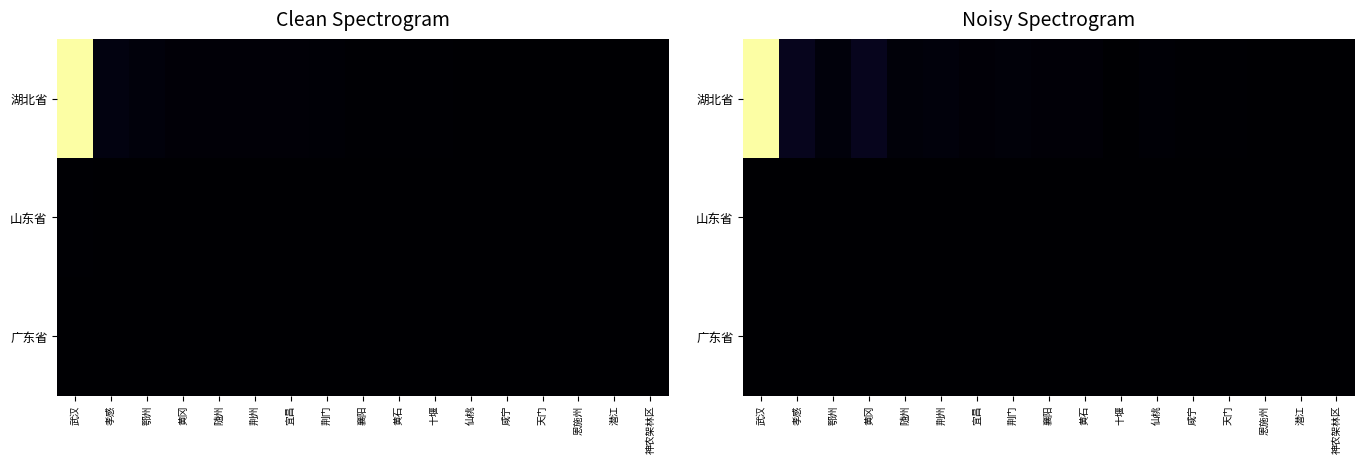

What is the total value across all series at 潜江?

9